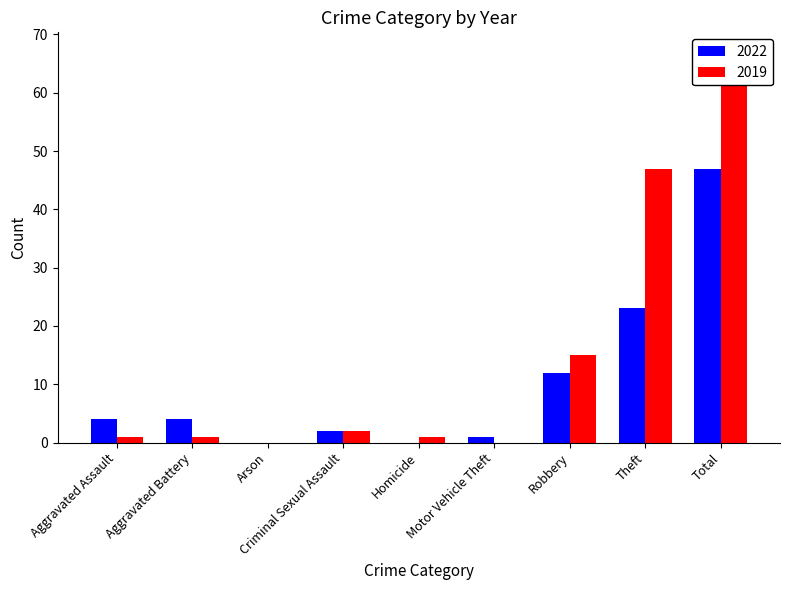

How many data points in 2019 are above 1?

4